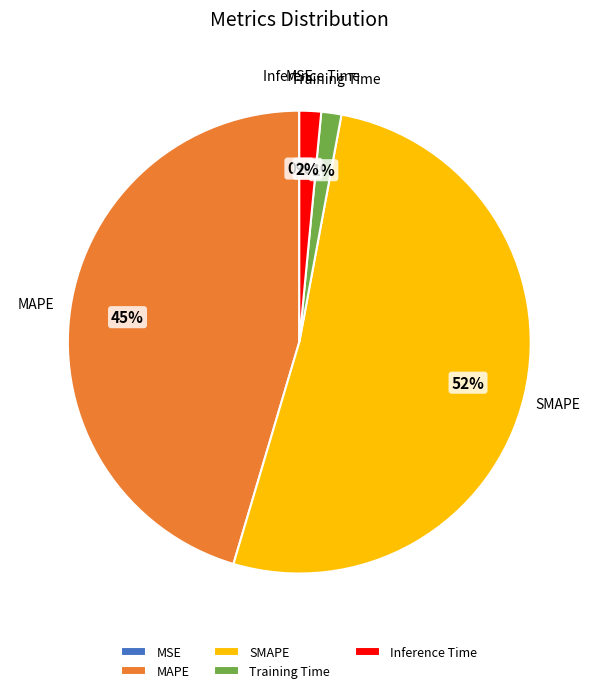

To the nearest percent, what is the average slice percentage?

20%